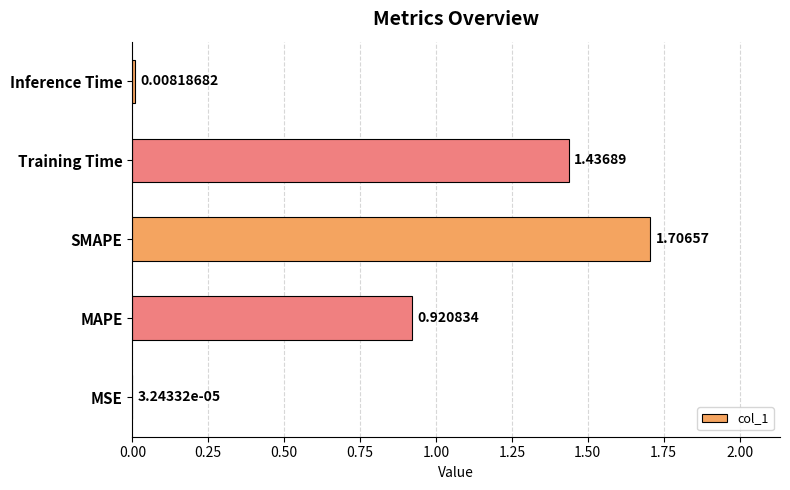

At which category does the chart reach its peak across all series?

SMAPE